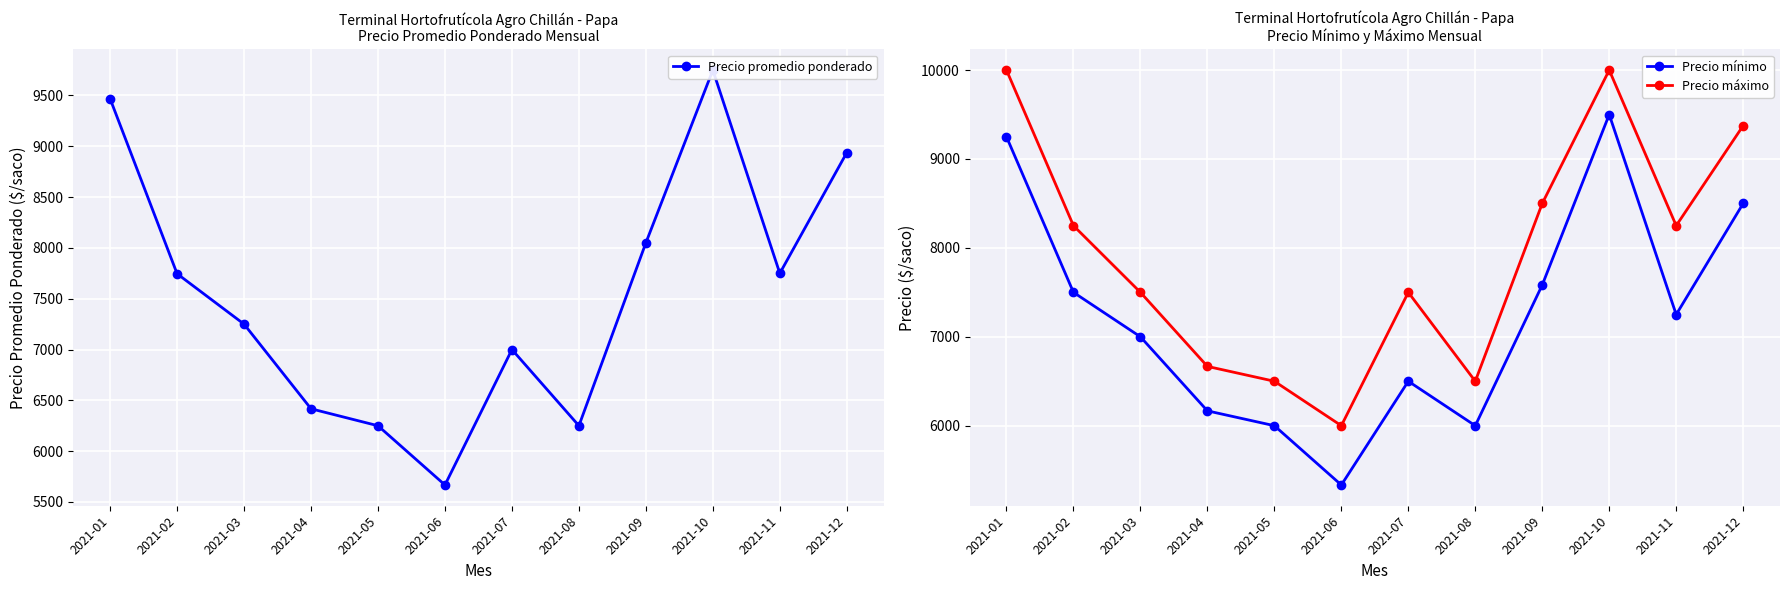

List the series in order of their peak value, lowest first.

Precio mínimo, Precio promedio ponderado, Precio máximo